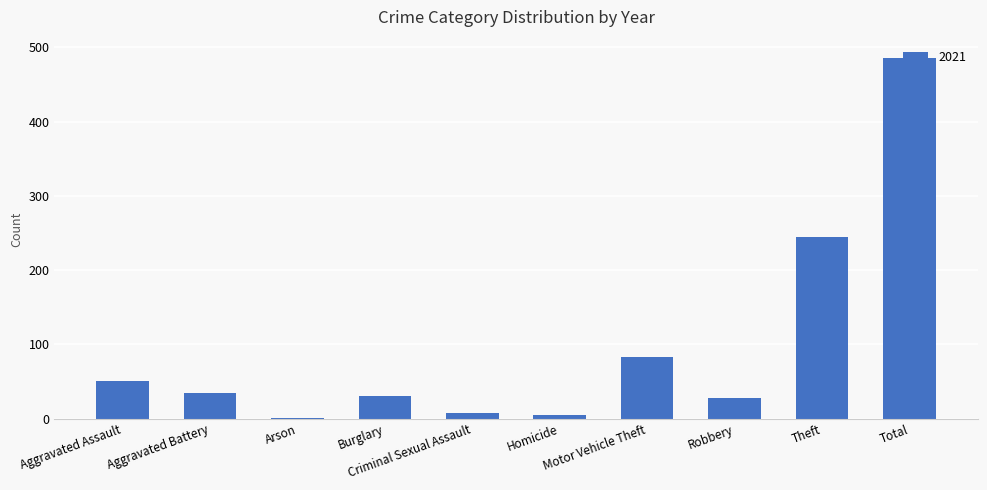

What is the maximum value shown in the chart?

486